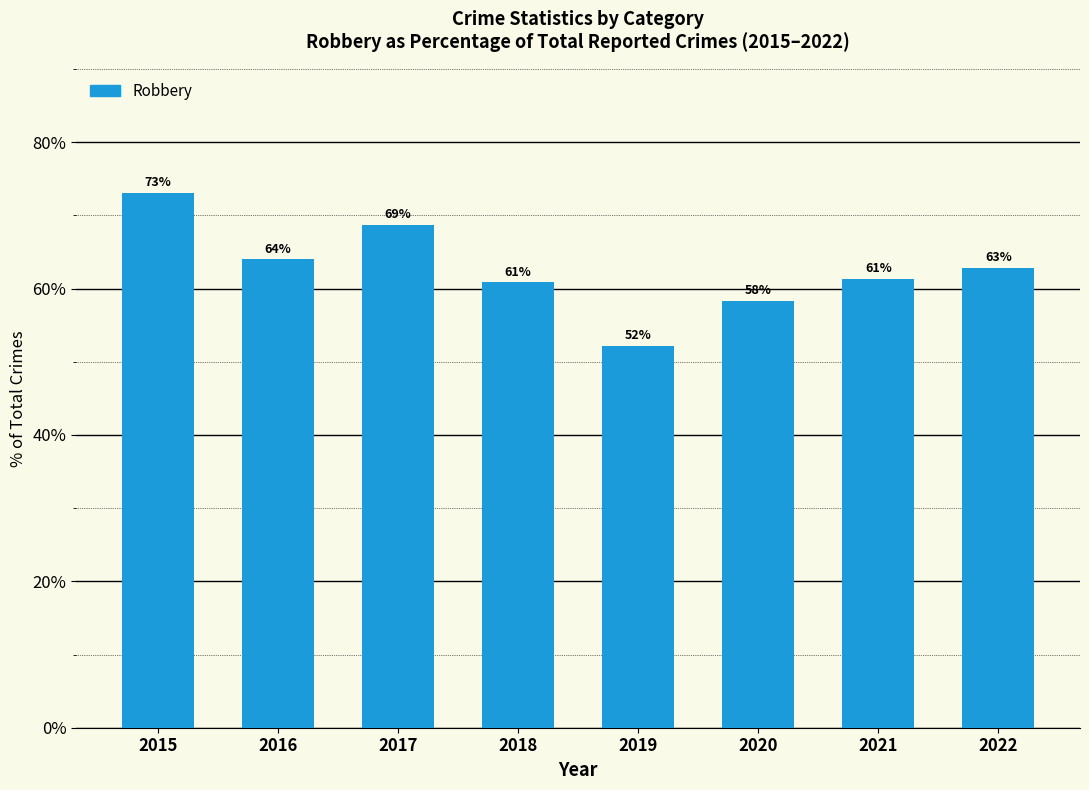

What is the value of the 5th bar from the left?

52.2